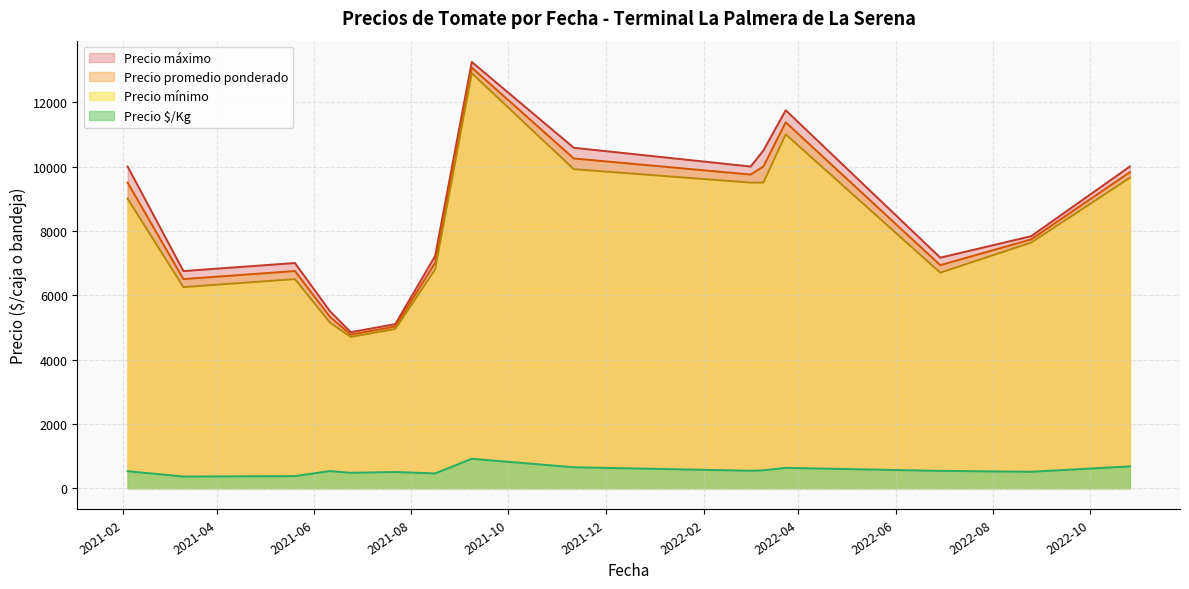

How many lines are shown in the chart?

4